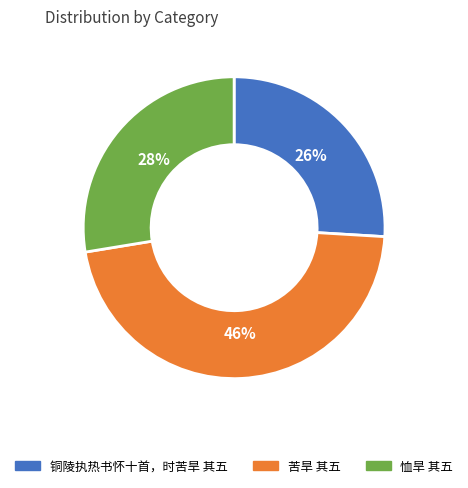

Which slice is the largest?

苦旱 其五